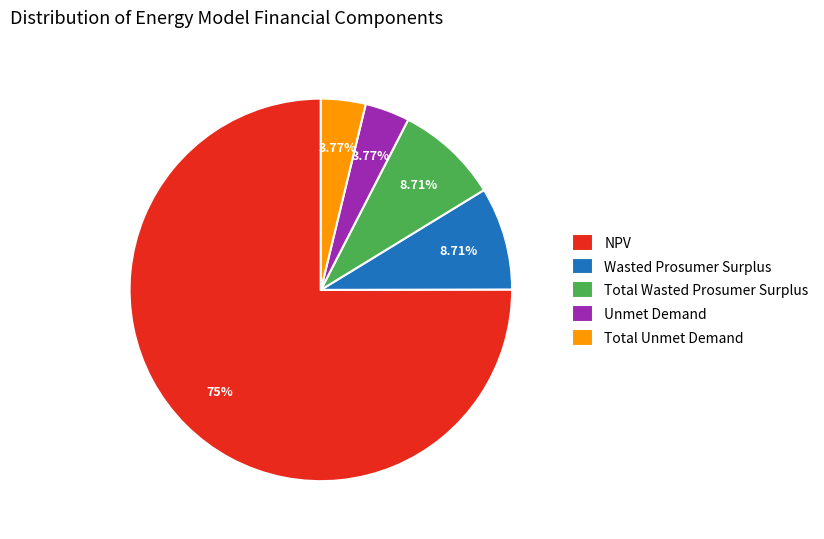

Count the number of slices in the pie.

5